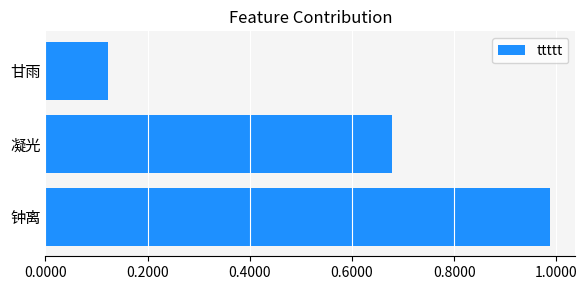

Which label corresponds to the largest value in the chart?

钟离